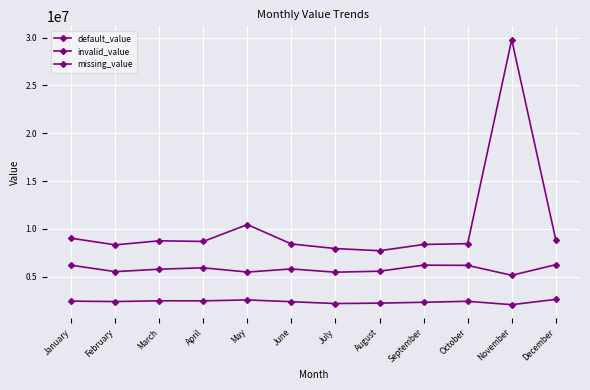

In default_value, how many points are higher than both neighbors (excluding endpoints)?

3